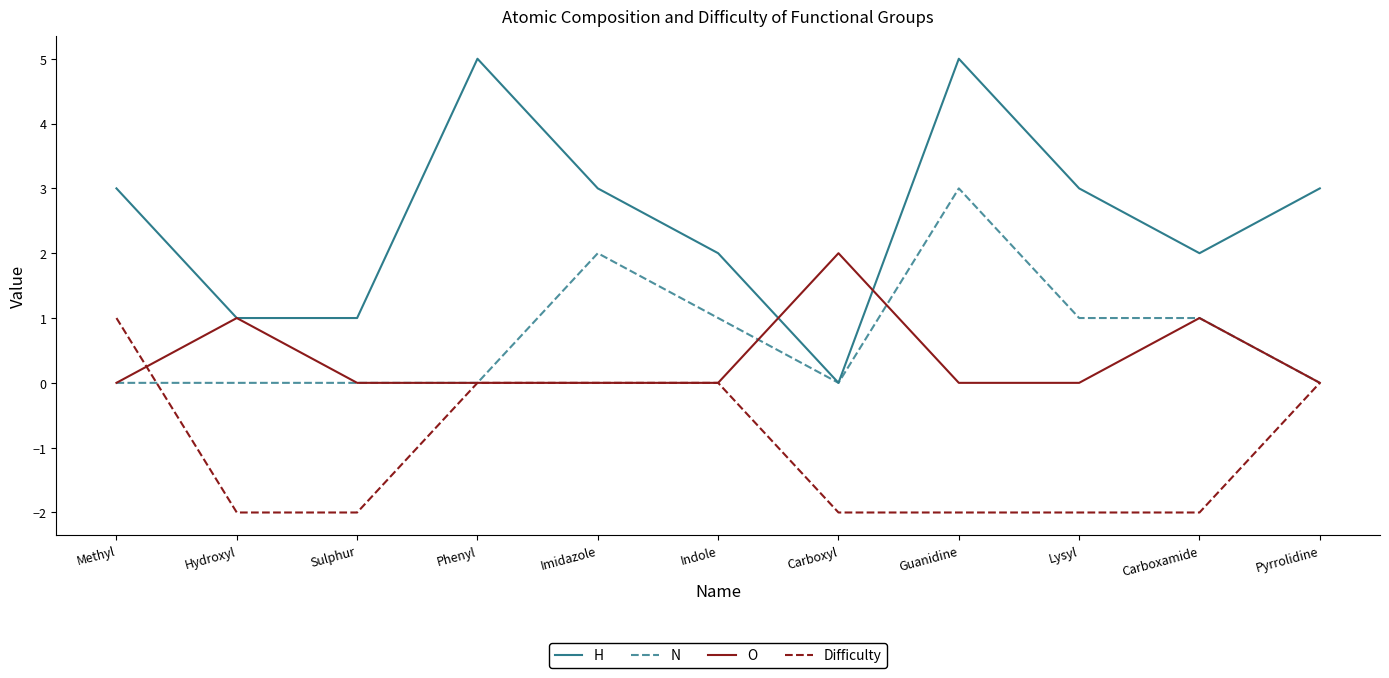

List the series in order of their peak value, lowest first.

Difficulty, O, N, H